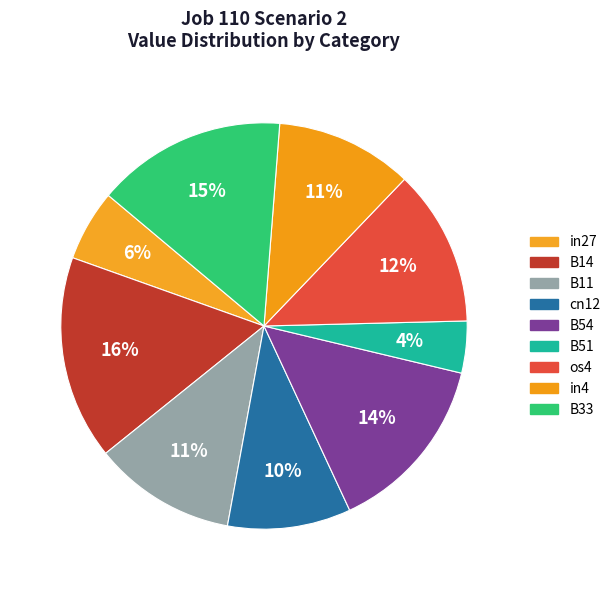

To the nearest percent, what portion does in27 represent?

6%